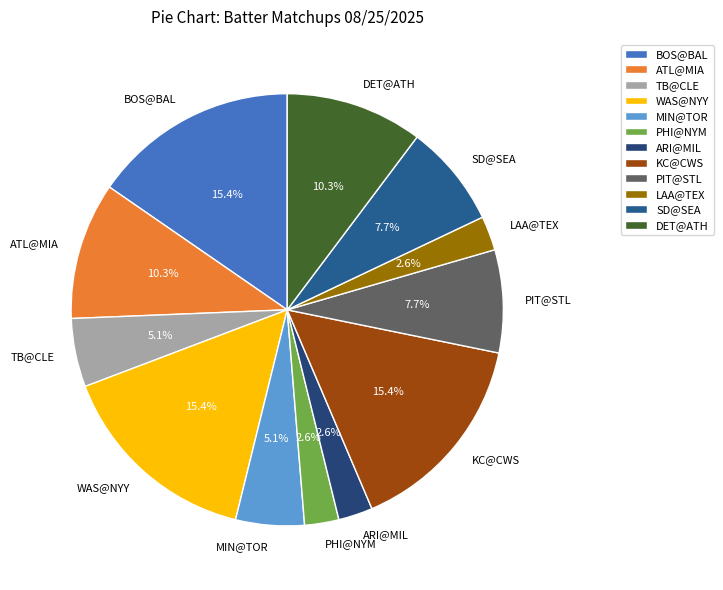

What percentage is NOT represented by SD@SEA?

92.3%